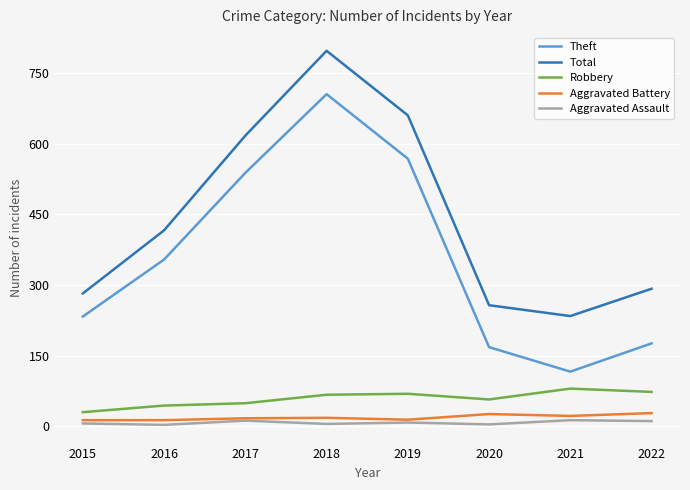

True or false: Theft has a value of 705 at 2018.

True